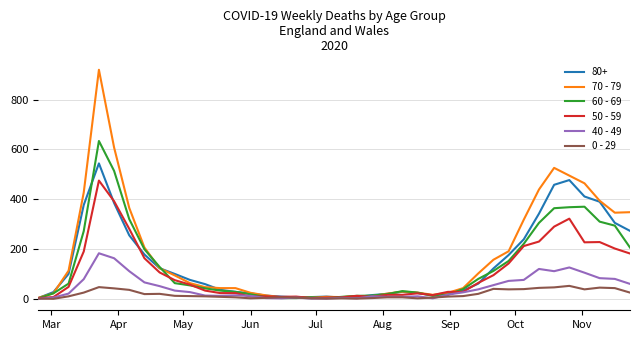

List the series in order of their peak value, highest first.

70 - 79, 60 - 69, 80+, 50 - 59, 40 - 49, 0 - 29